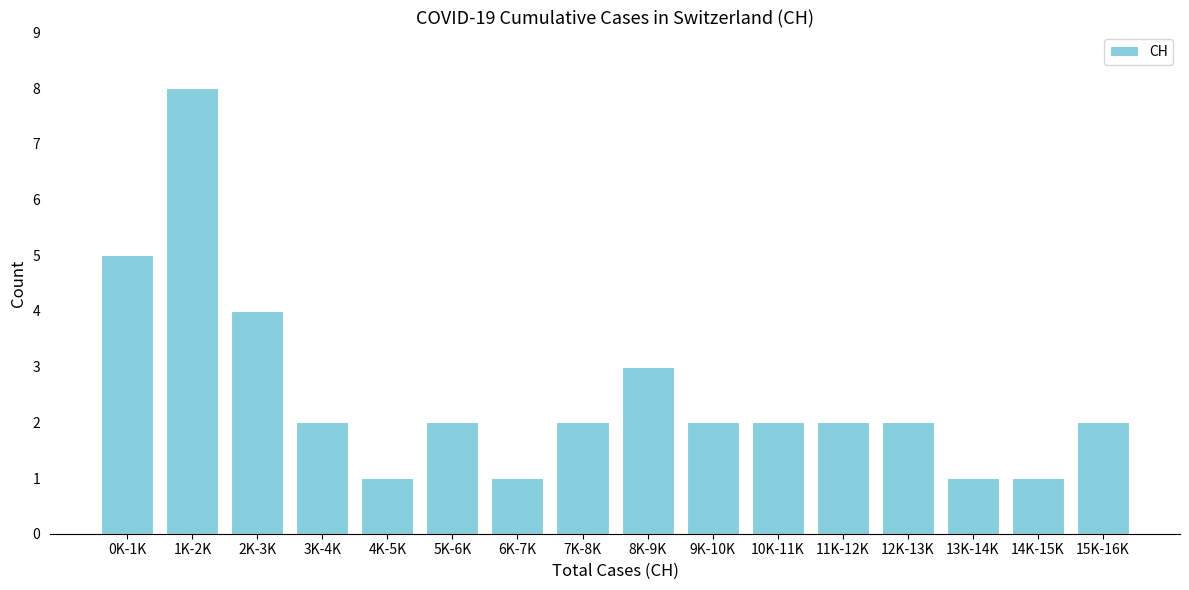

Reading left to right, what are all the values shown in this chart?

5	8	4	2	1	2	1	2	3	2	2	2	2	1	1	2